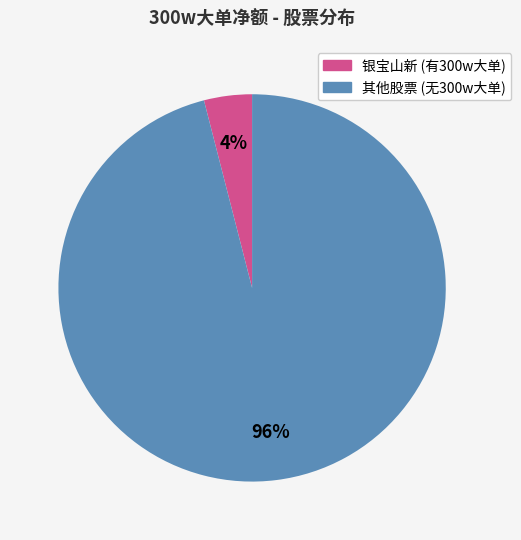

Is there a majority slice in this chart?

Yes